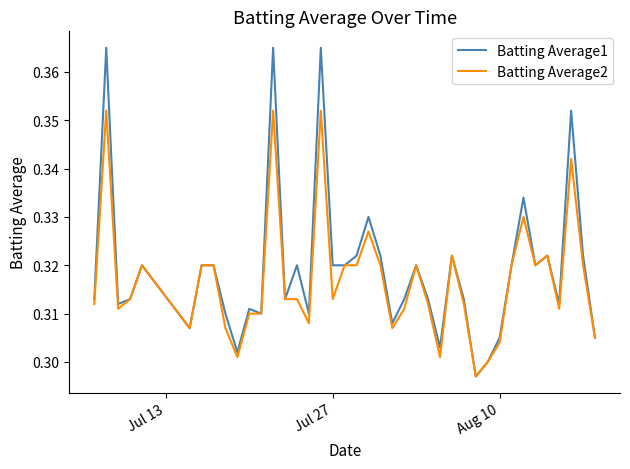

Which series has the widest spread of values?

Batting Average1